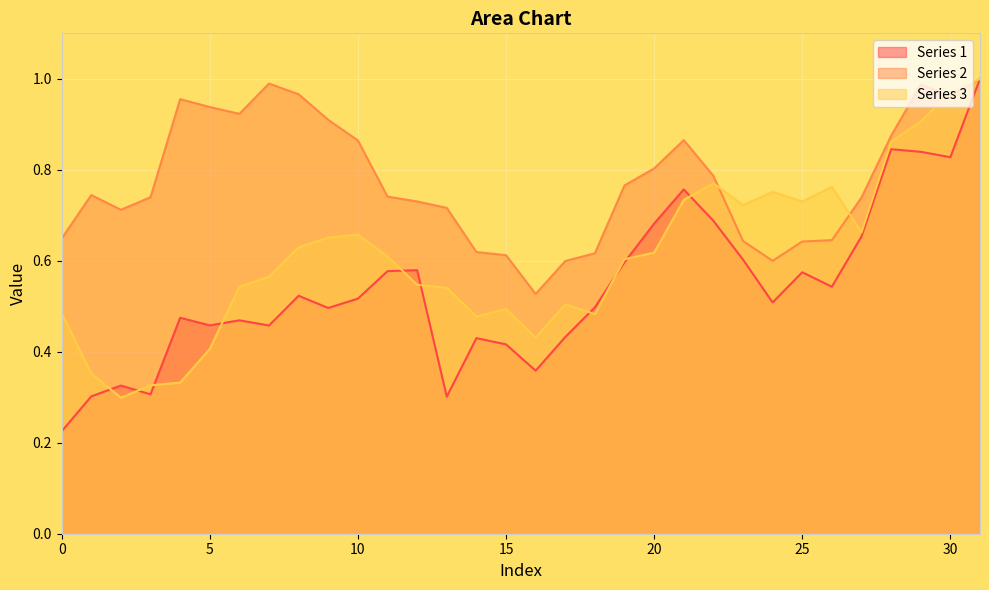

List the series in order of their overall mean, highest first.

Series 2, Series 3, Series 1